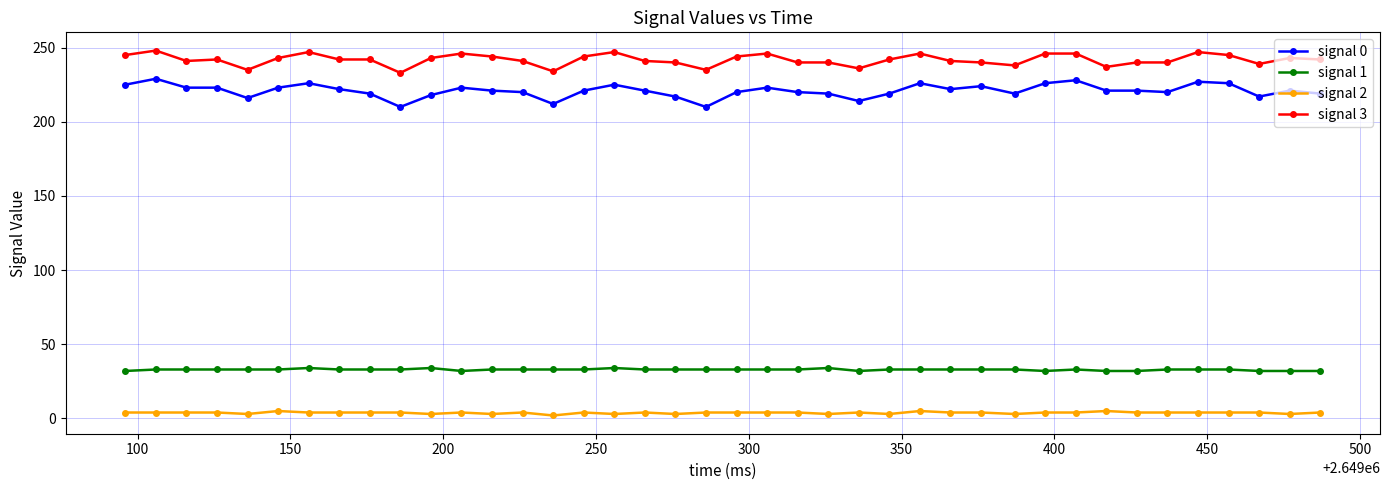

At how many categories does at least one series exceed 215?

40